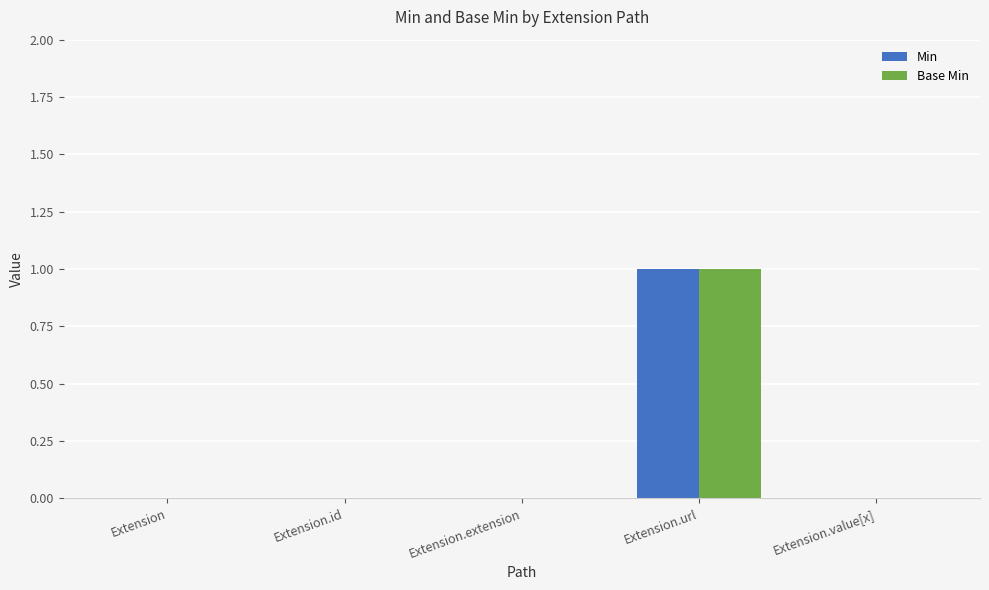

At which label does Base Min reach its peak?

Extension.url